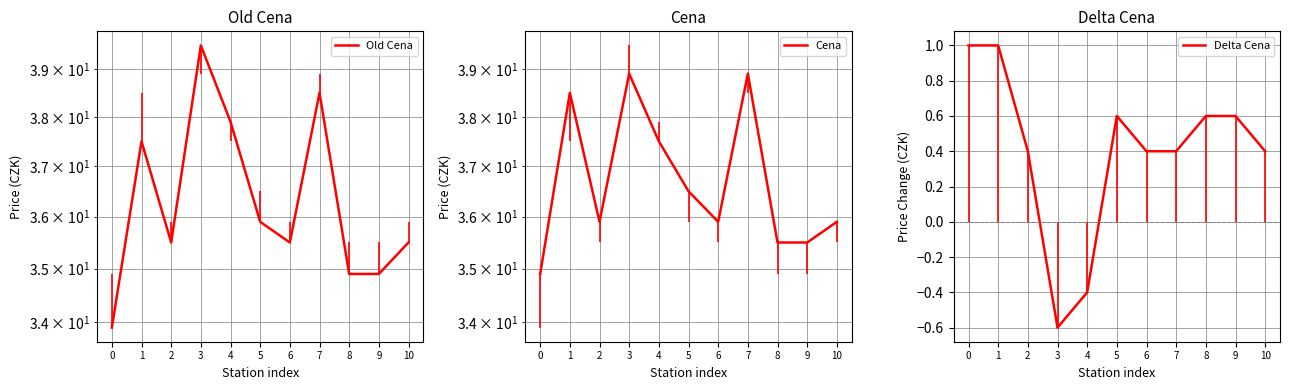

Rank the series at 10 from lowest to highest value.

Delta Cena, Old Cena, Cena